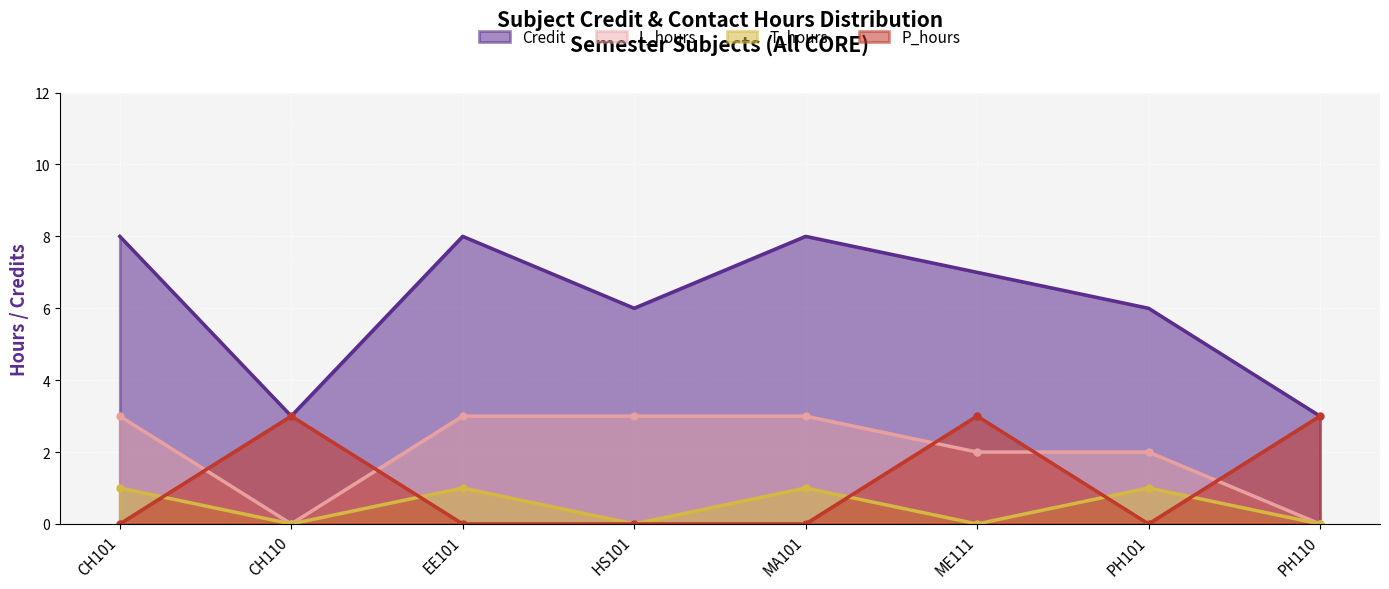

How many series are shown in this chart?

4